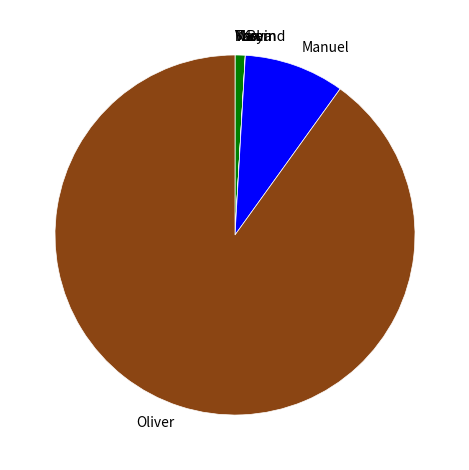

Is there any slice that represents more than half of the pie?

Yes